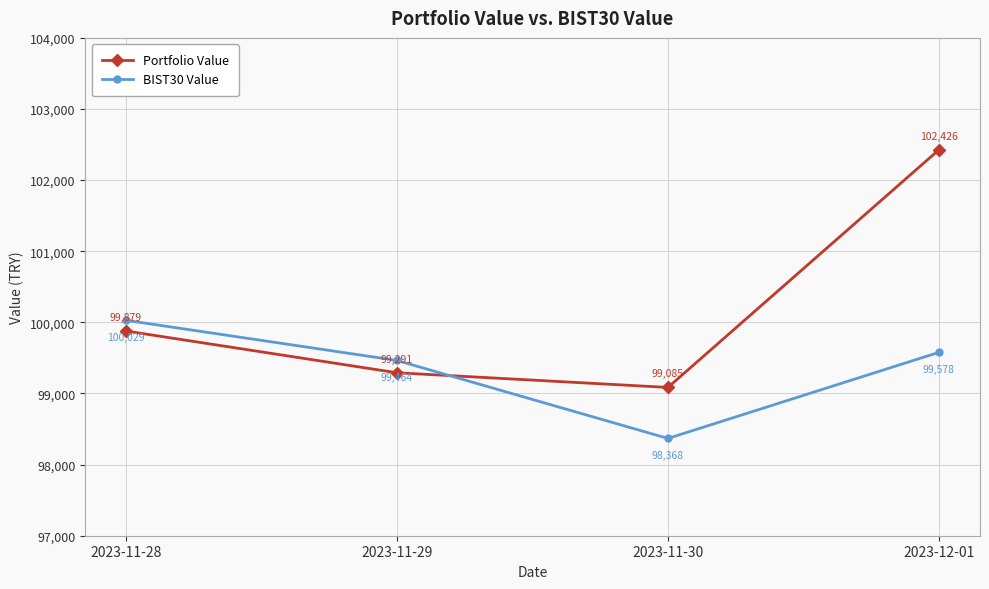

What is the total value across all series at 2023-11-29?

198755.9